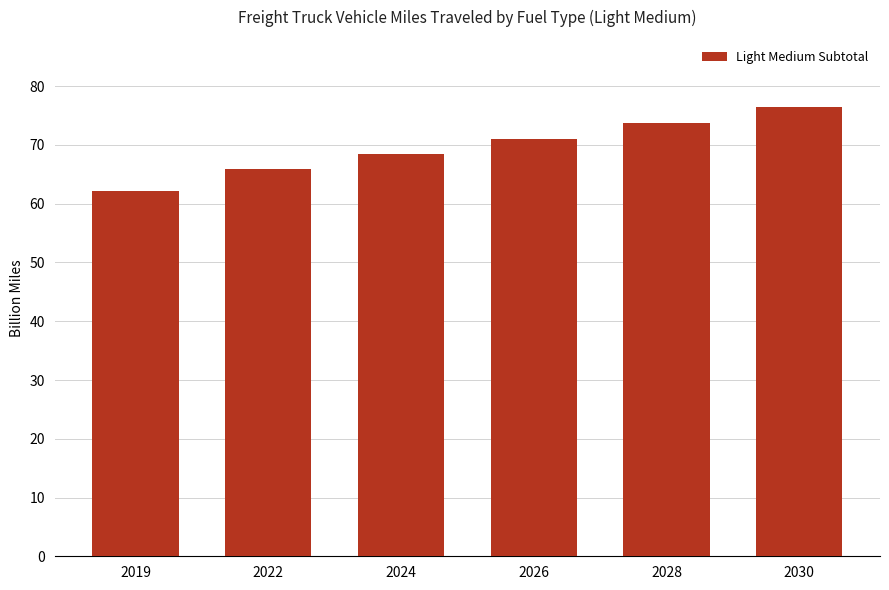

Reading right to left, list all the values displayed in this chart.

2030=76.4	2028=73.8	2026=71.0	2024=68.5	2022=66.0	2019=62.1